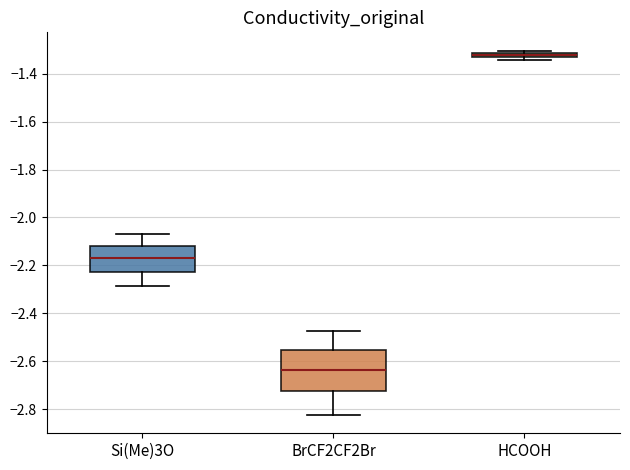

Where is the upper edge of the box for HCOOH on the y-axis? The values are not printed on the chart, so give them approximately, as read against the axis.

-1.32